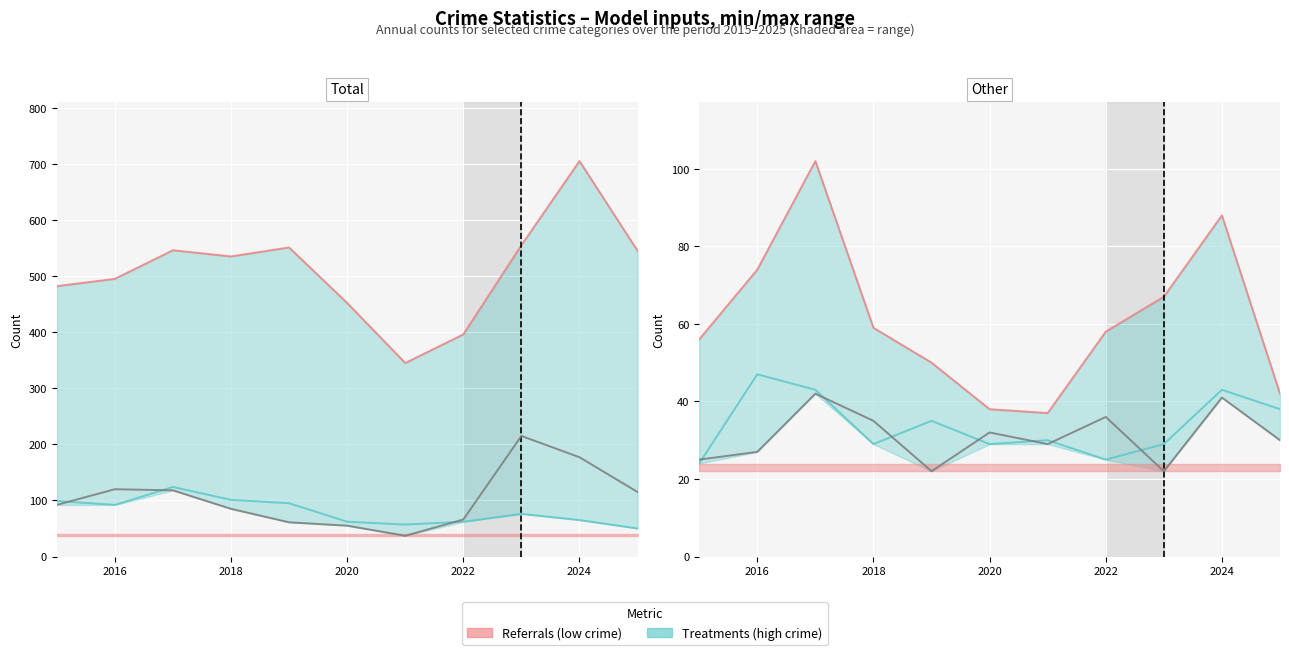

The Motor Vehicle Theft series shows 50 at 10. True or false?

False